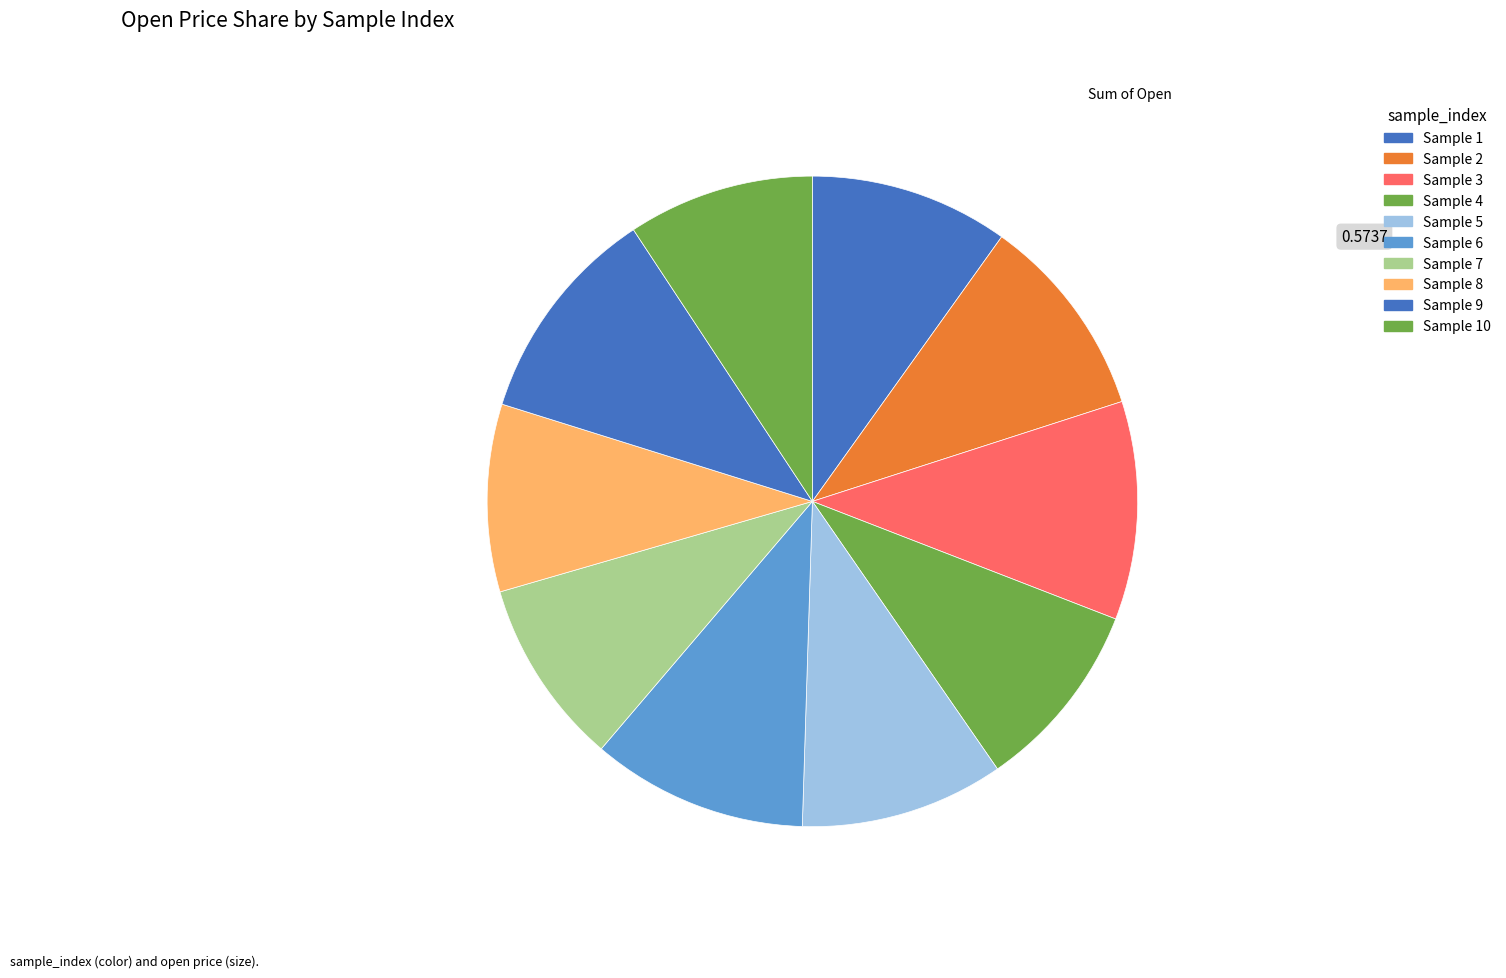

How many segments does this pie chart have?

10